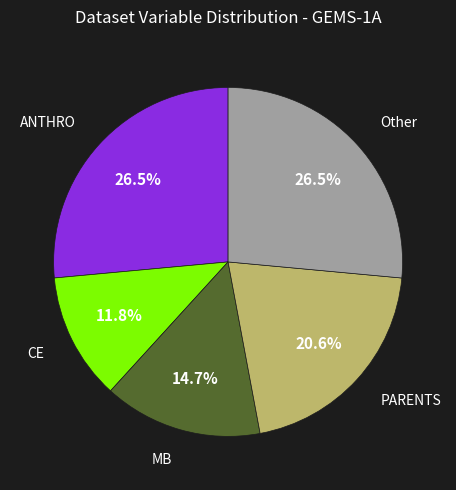

Does any single category account for the majority?

No